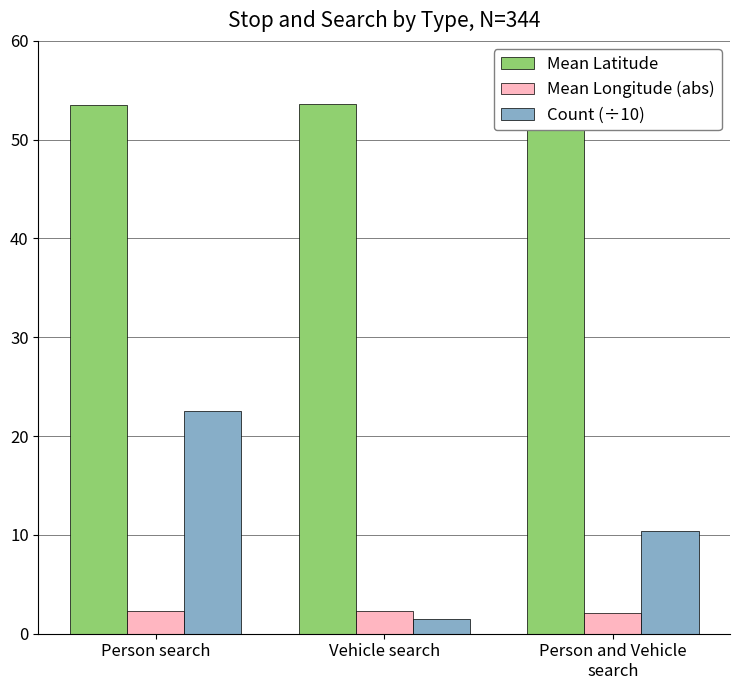

Does the chart contain stacked bars?

No